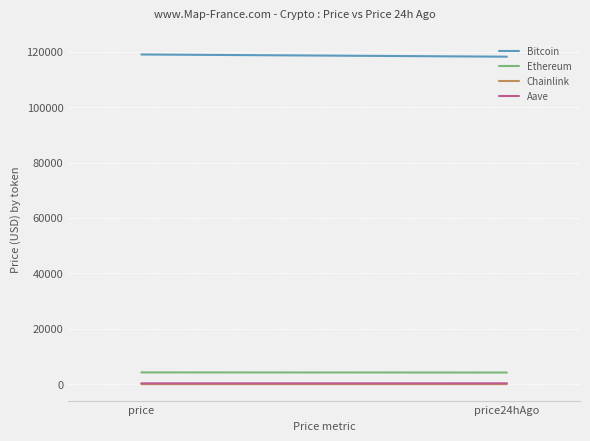

Is this an area chart (filled region under the line)?

No